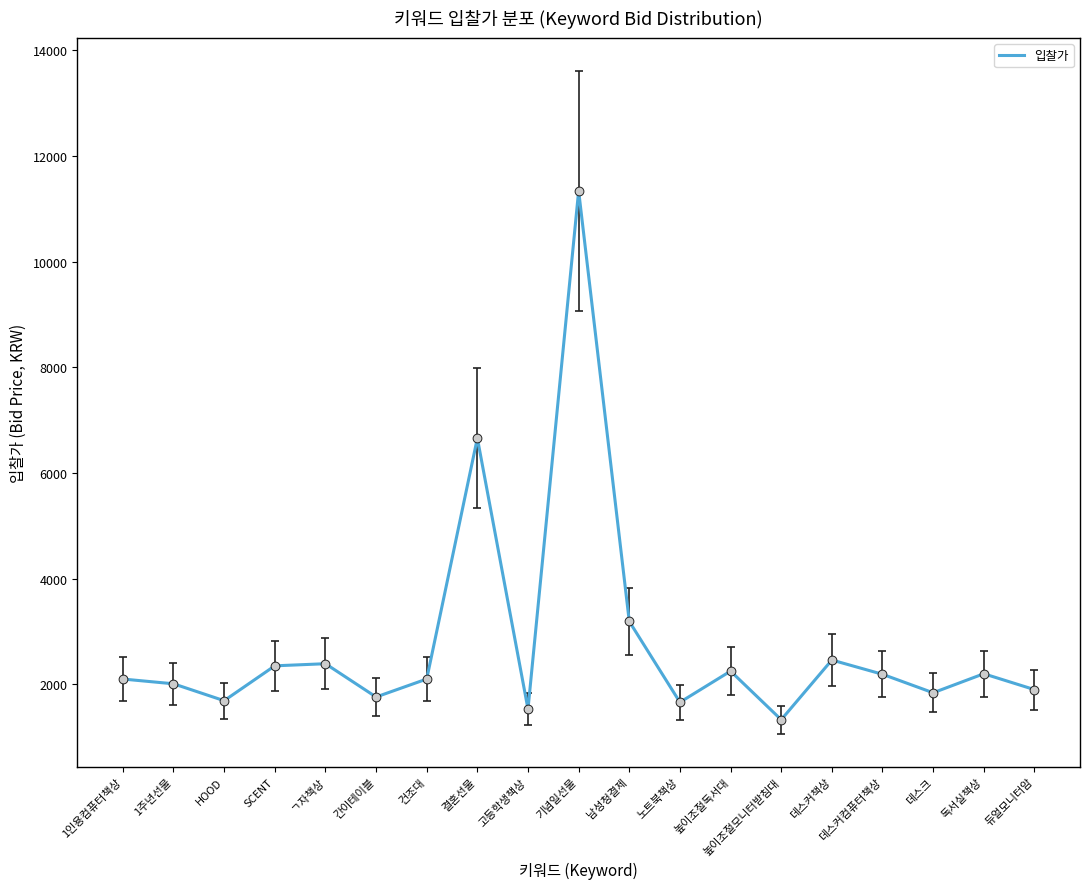

Between 고등학생책상 and 건조대, which is larger?

건조대